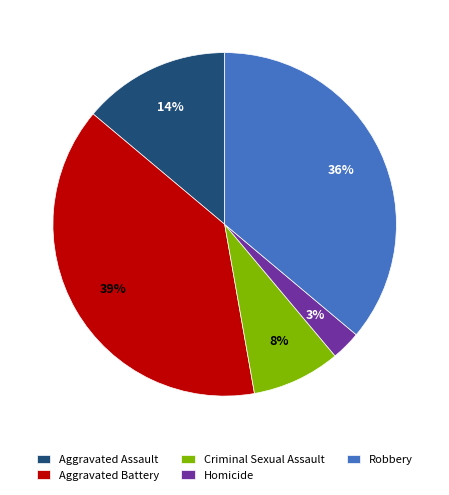

Do Robbery and Aggravated Battery together represent more than half of the pie?

Yes